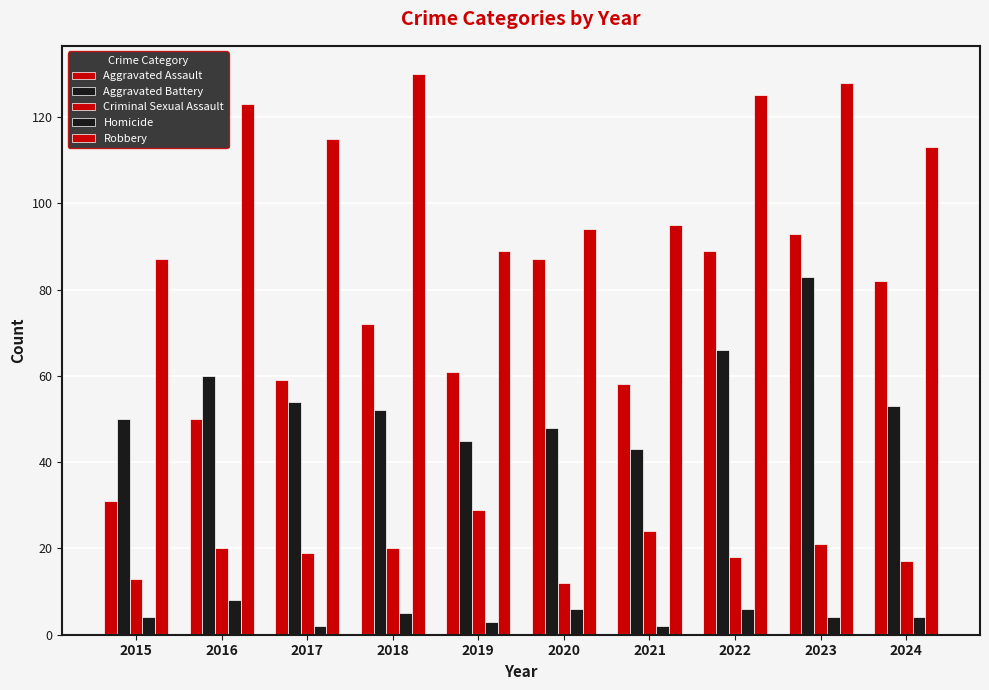

Count the number of data series in this chart.

5